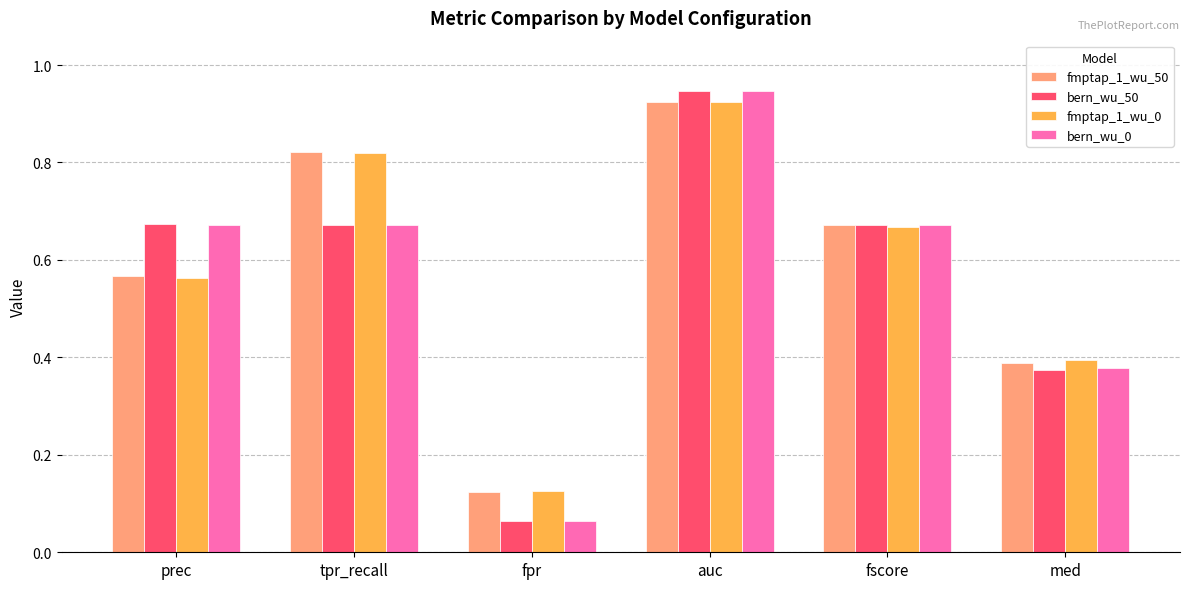

Is it true that fmptap_1_wu_50 equals 1.6 at auc?

False